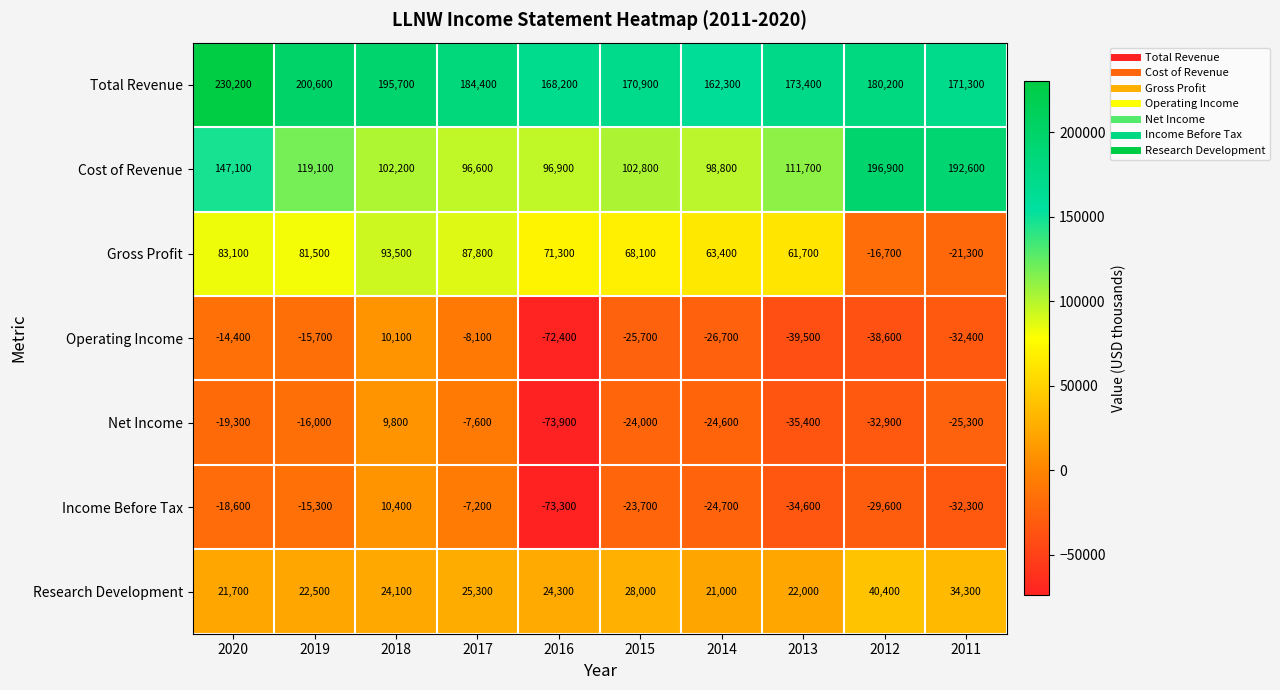

Rank the series at 2012 from highest to lowest value.

Cost of Revenue, Total Revenue, Research Development, Gross Profit, Income Before Tax, Net Income, Operating Income